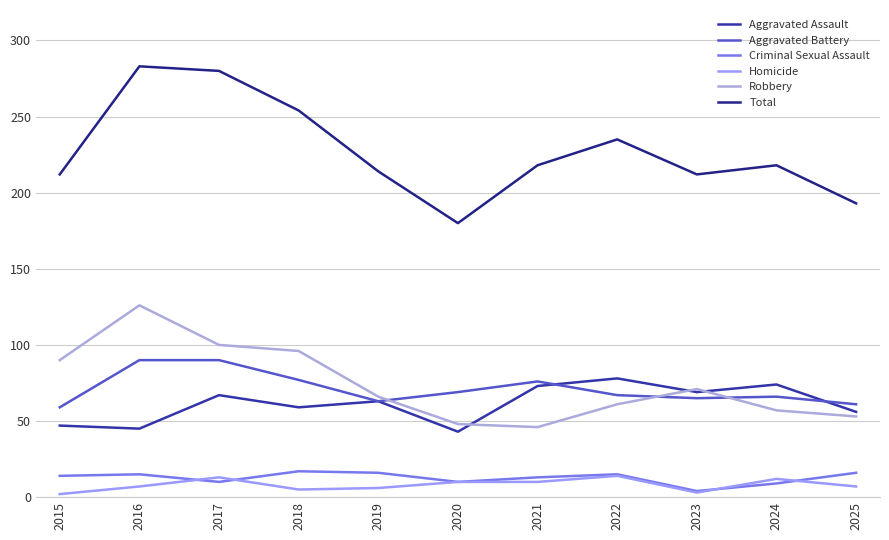

What is the maximum value for Robbery?

126